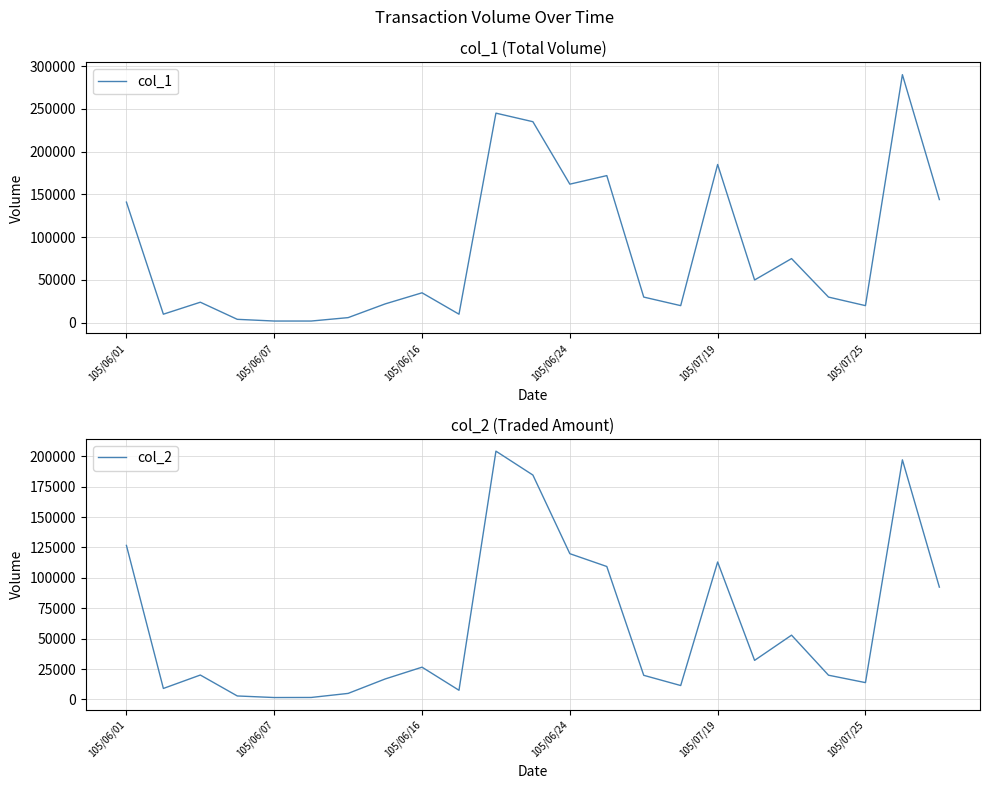

True or false: col_1 has a value of 51108 at 105/06/24.

False